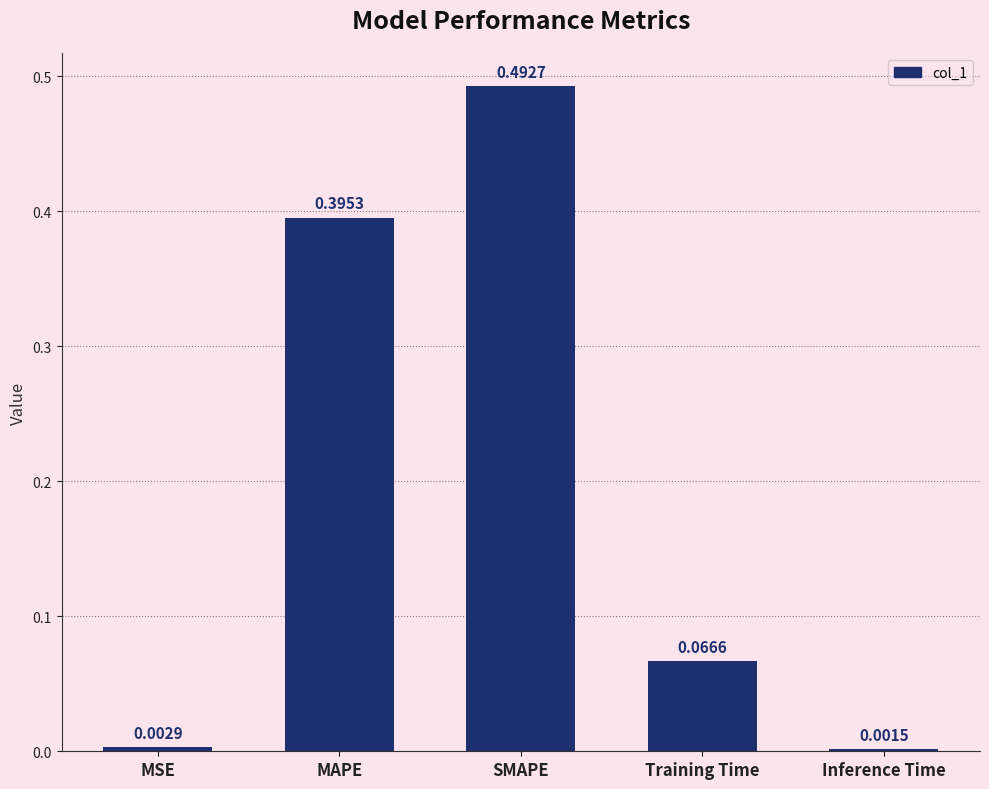

What is the change in value from MSE to Training Time?

+0.1